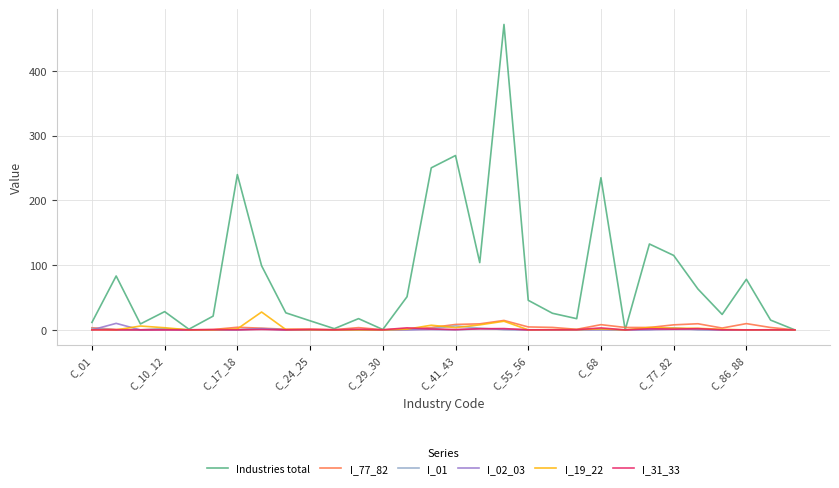

What is the maximum value shown in the chart?

471.6